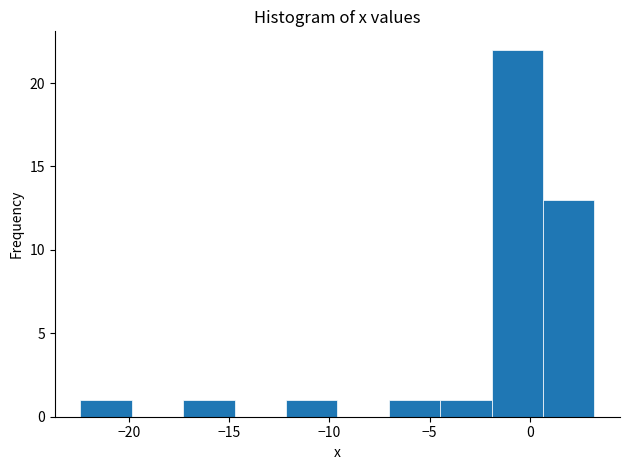

What is the height of the bar covering -4.5 to -2.0 on the x-axis? Neither the bar edges nor the heights are printed on the chart, so give them approximately, as read against the axes.

1